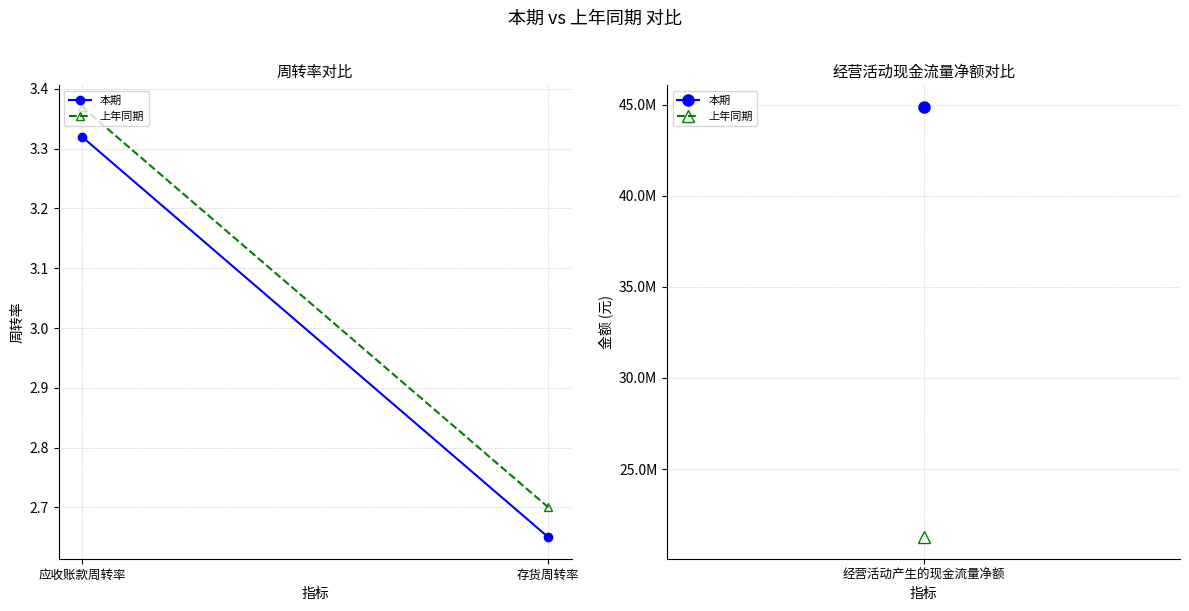

At 应收账款周转率, list the series in order from largest to smallest.

上年同期, 本期